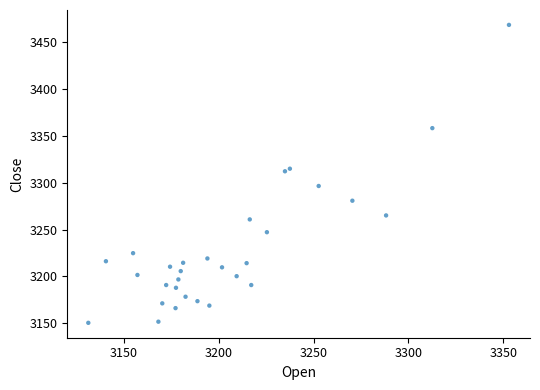

What is the range of Y values (max minus min)?

318.0